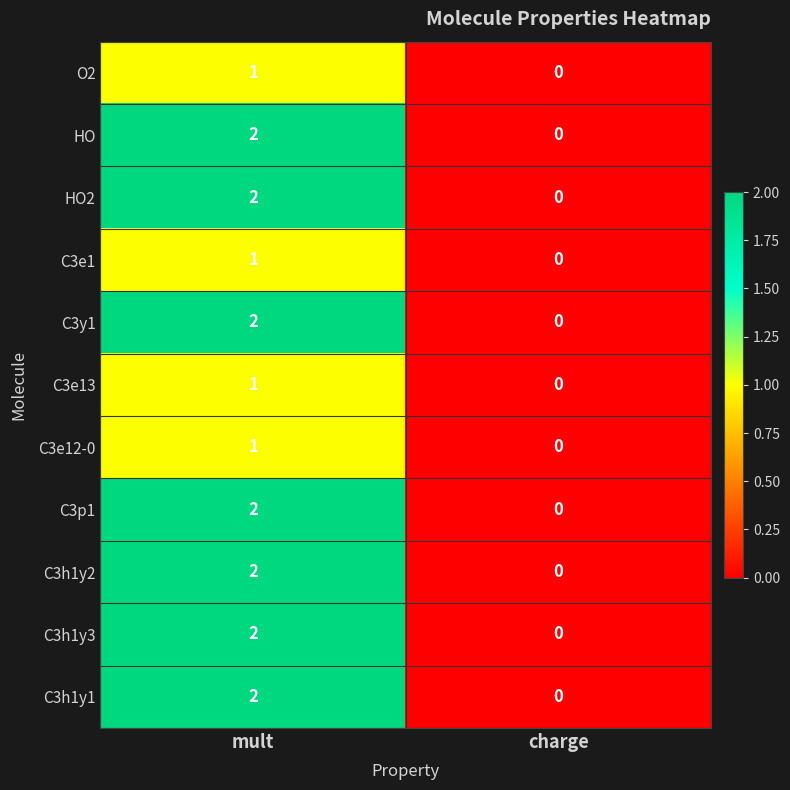

Which category has the highest value across all series?

mult